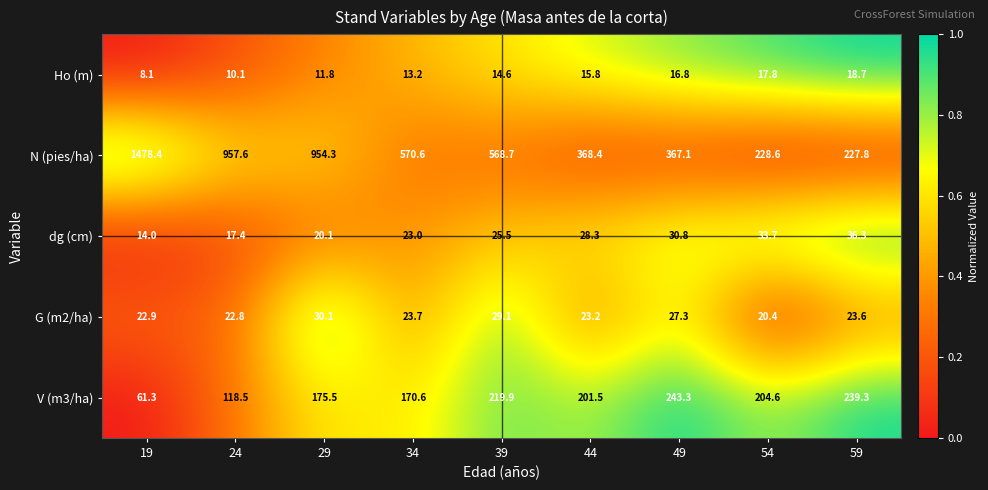

What is the total value across all series at 39?

857.8